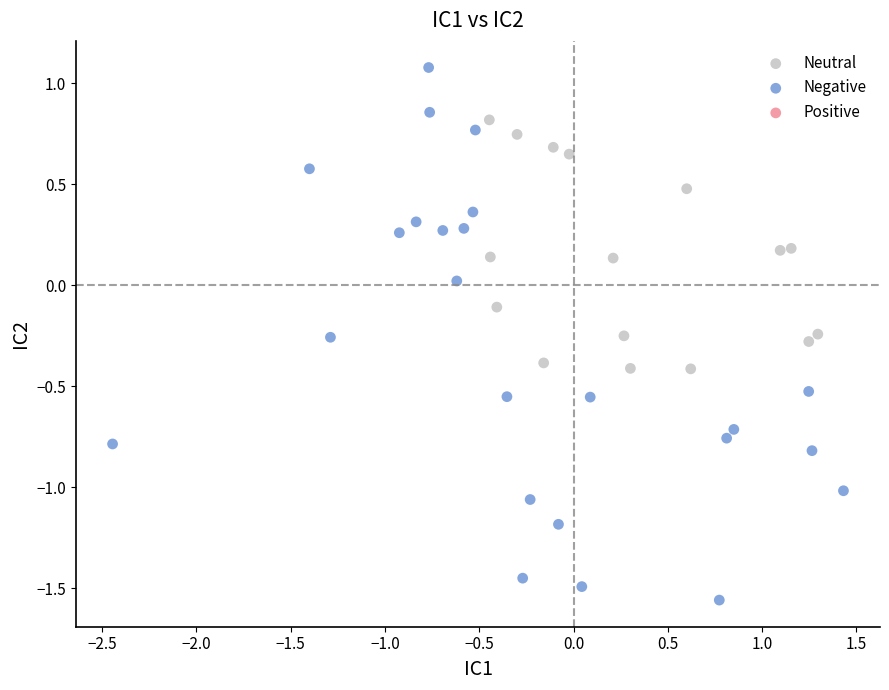

Which series contains the lowest Y value?

Negative